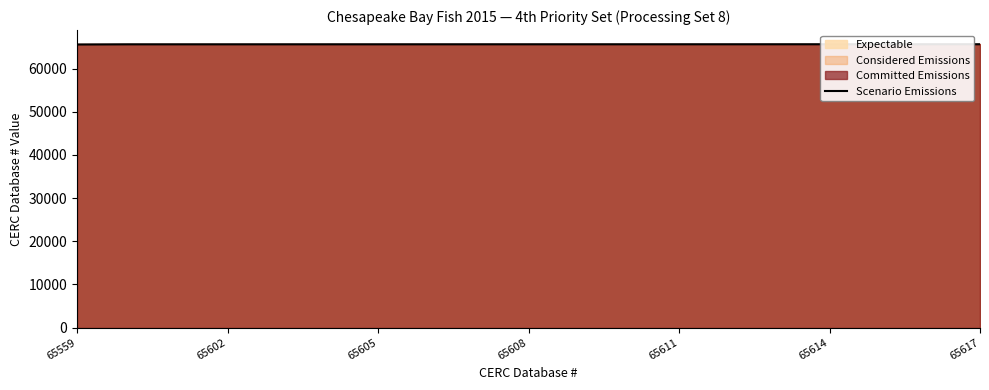

At which label is the value closest to 65588?

65602